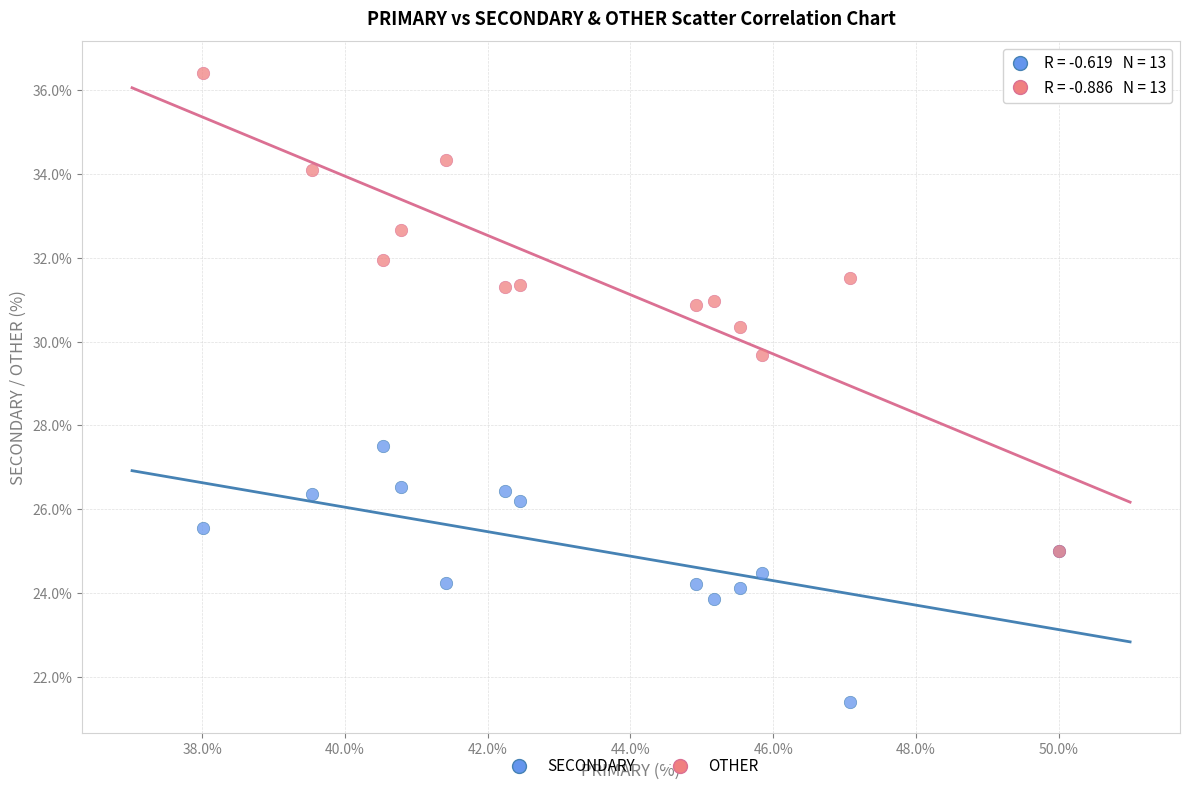

Across all series, what Y value is closest to 28?

27.5